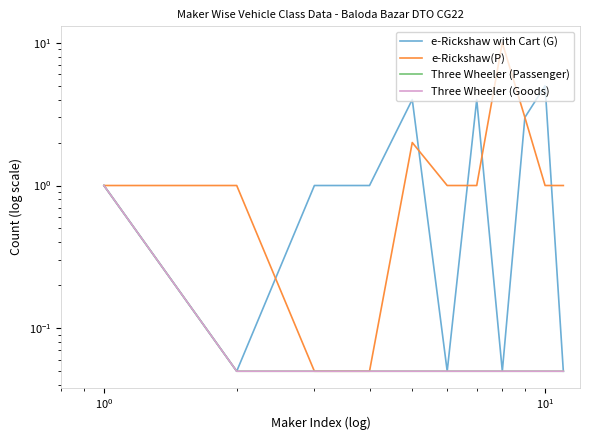

Which series has the widest spread of values?

e-Rickshaw(P)